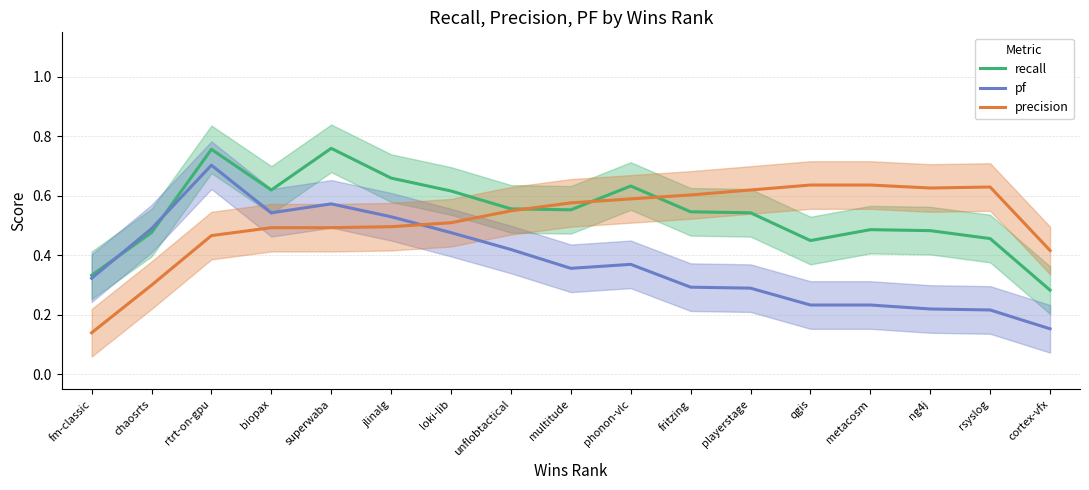

What is the sum of the recall values at qgis and rtrt-on-gpu?

1.2